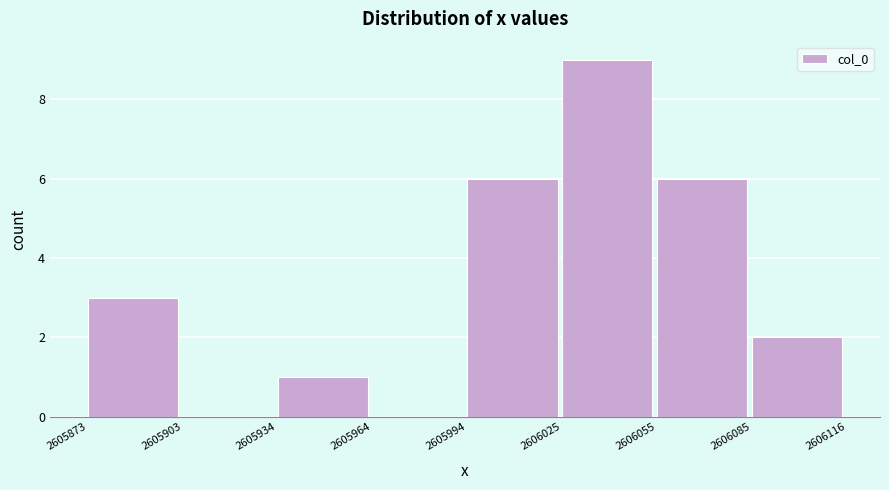

Reading left to right, transcribe this chart: for each bar, give the range it covers on the x-axis and its height. The values are not printed on the chart, so give them approximately, as read against the axis.

2605873 to 2605903: 3
2605903 to 2605934: 0
2605934 to 2605964: 1
2605964 to 2605994: 0
2605994 to 2606025: 6
2606025 to 2606055: 9
2606055 to 2606085: 6
2606085 to 2606116: 2